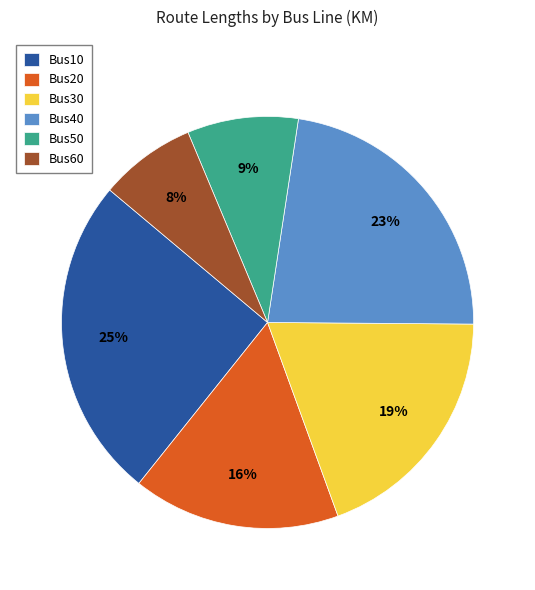

To the nearest percent, what percentage of the pie is Bus50?

9%